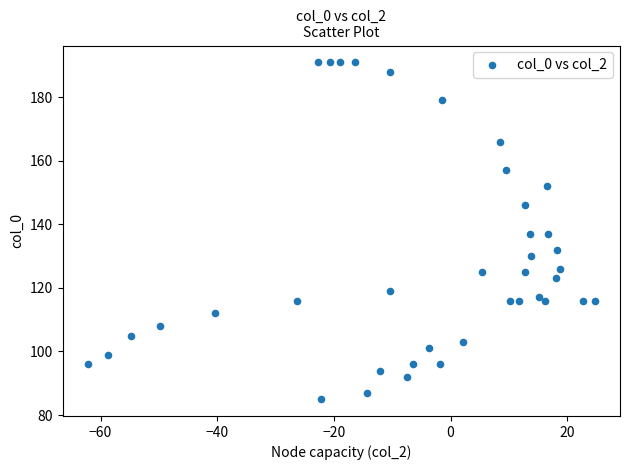

What is the range of Y values (max minus min)?

106